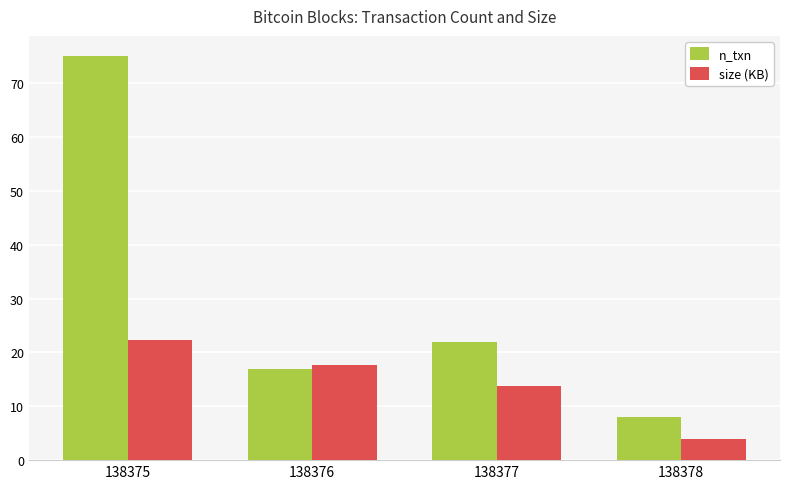

How many data points in size (KB) are less than 17?

2